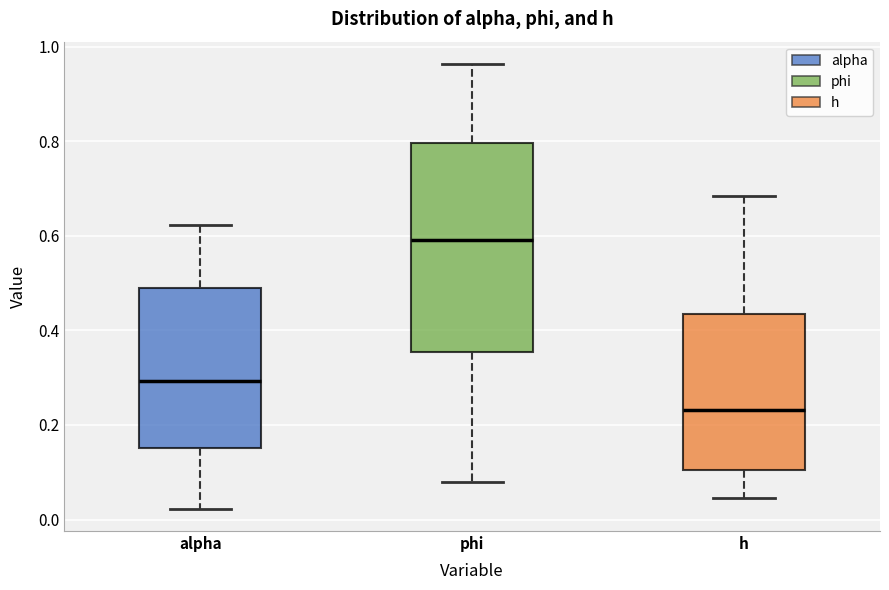

Which box has the lowest median line?

h